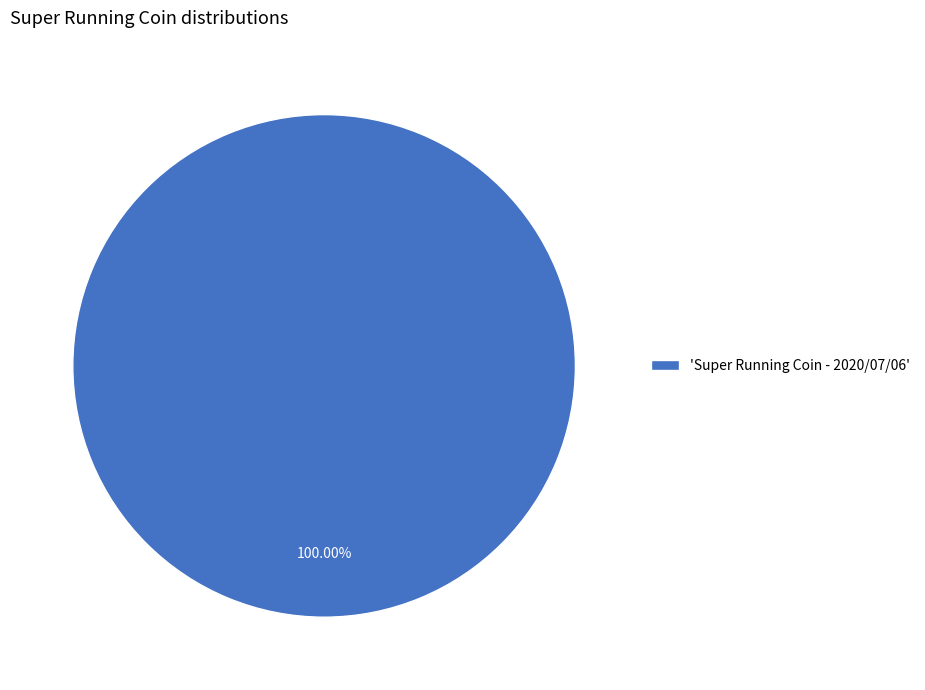

Rank the categories by value from highest to lowest.

'Super Running Coin - 2020/07/06'